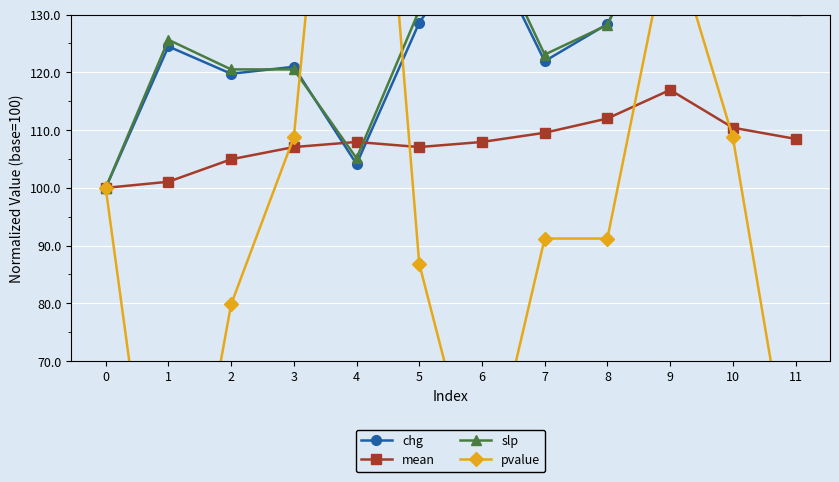

Which category has the highest value across all series?

4